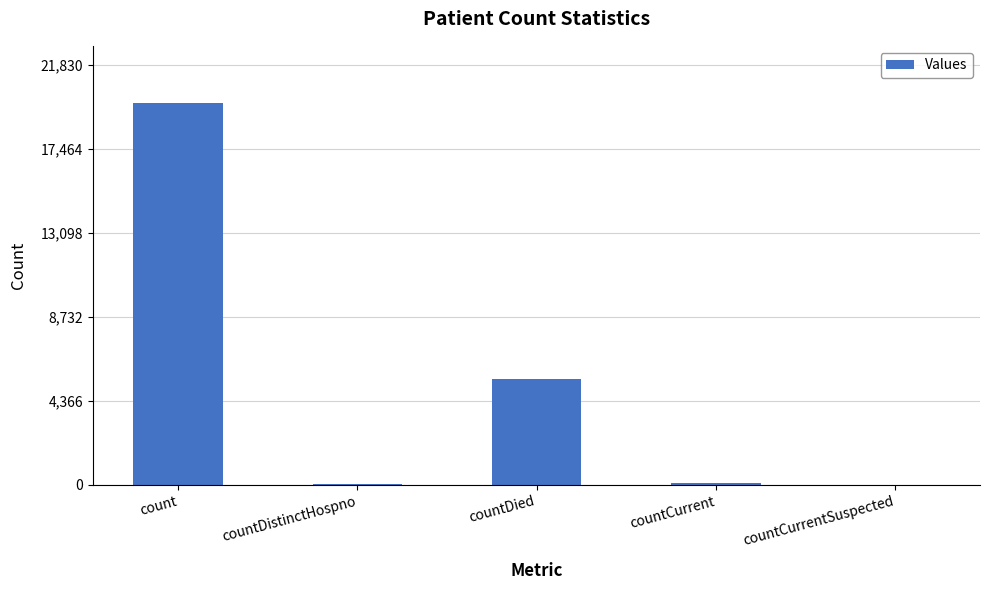

What is the sum of all values?

25425